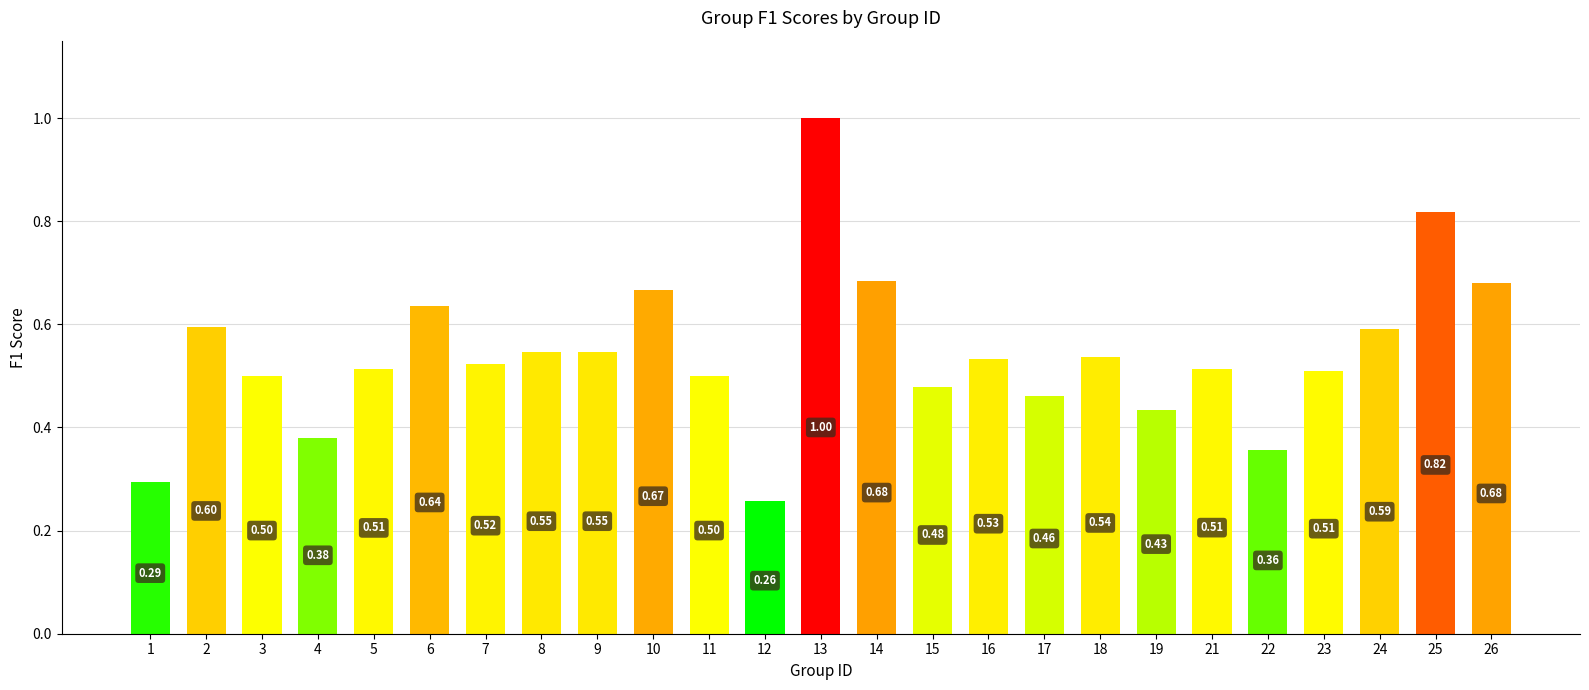

Which has a higher value, 3 or 17?

3